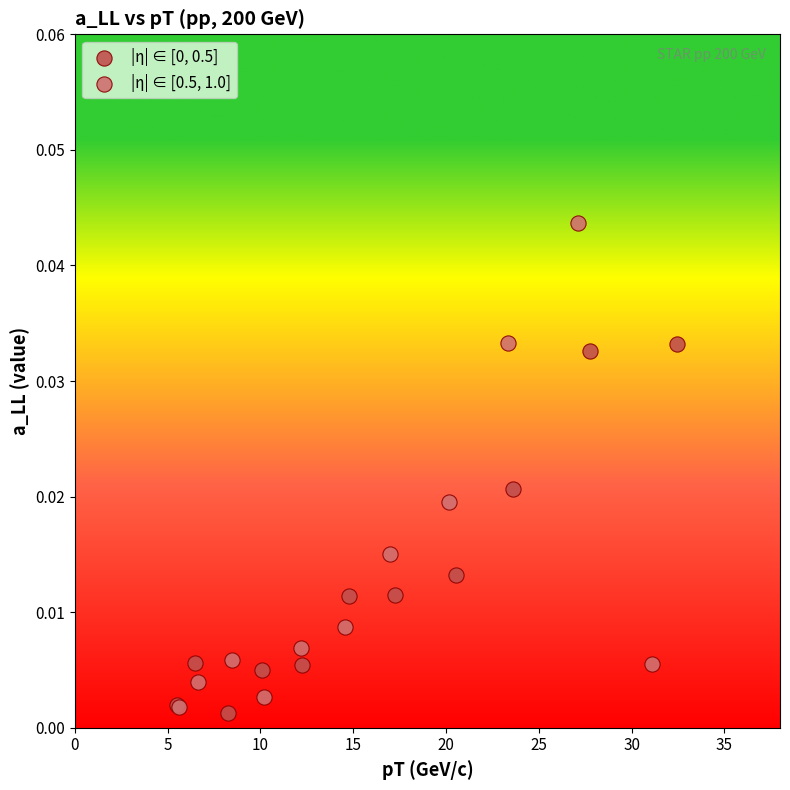

Which series reaches the maximum Y coordinate?

|η| ∈ [0.5, 1.0]